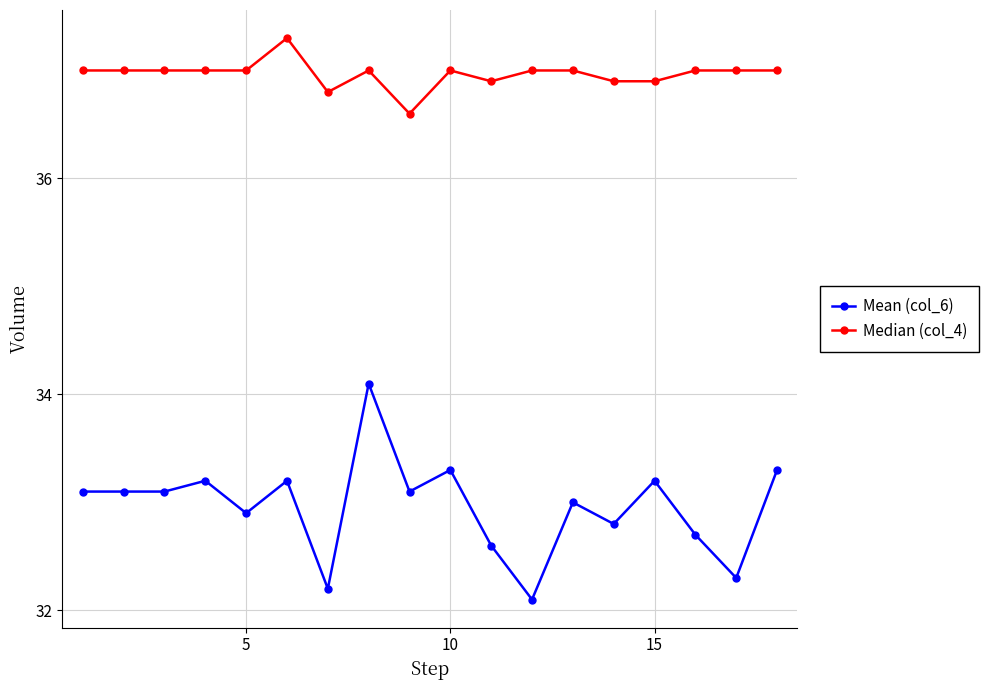

List the series in order of their overall mean, lowest first.

Mean (col_6), Median (col_4)